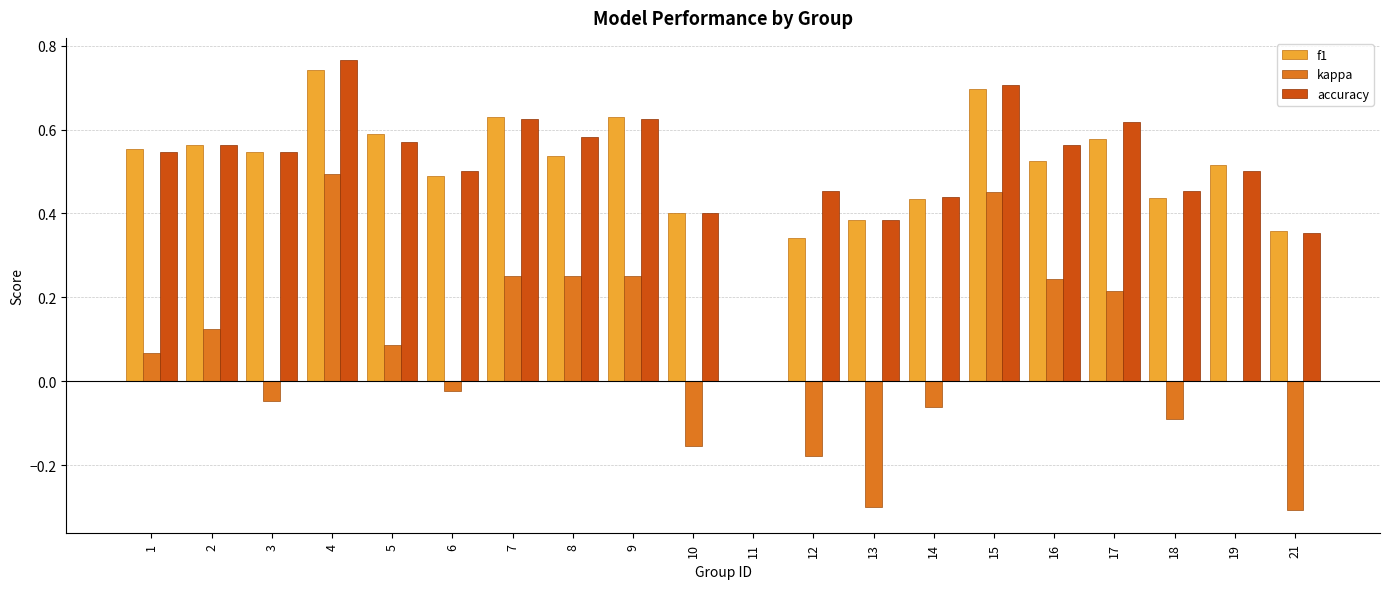

Which series changed the most between 1 and 18?

kappa